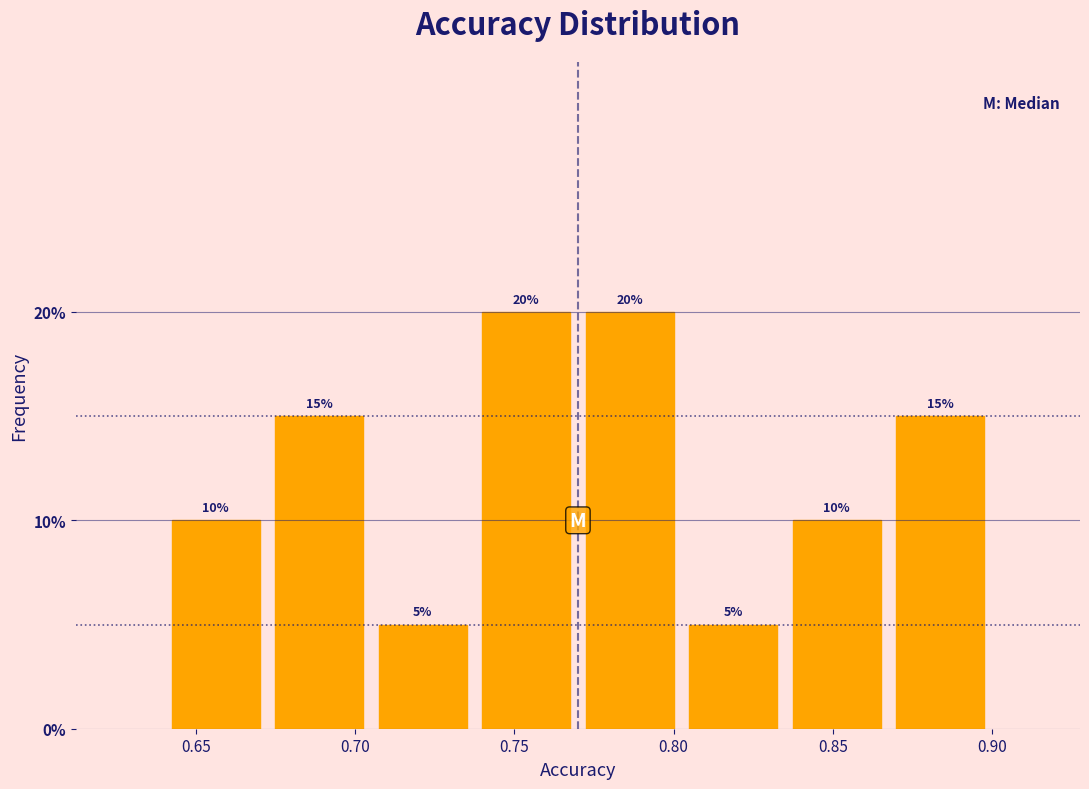

What is the height of the bar covering 0.870 to 0.900 on the x-axis? The bar edges are not printed on the chart, so give them approximately, as read against the axis.

15